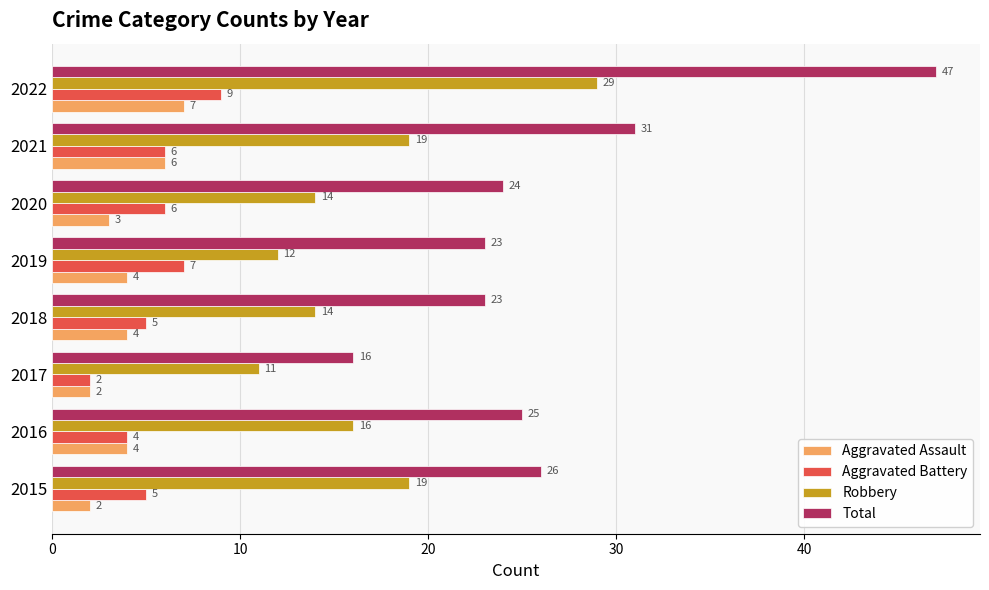

True or false: Aggravated Battery has a value of 6 at 2022.

False